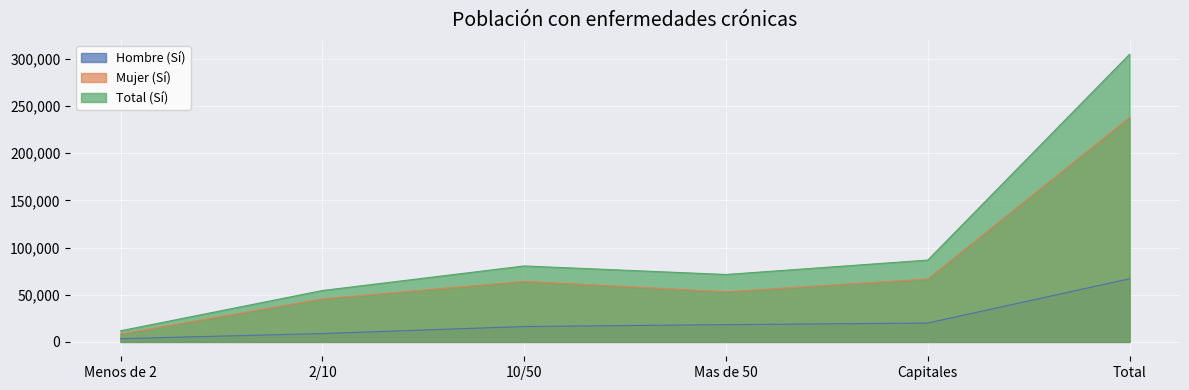

The Hombre (Sí) series shows 18297 at Mas de 50. True or false?

True